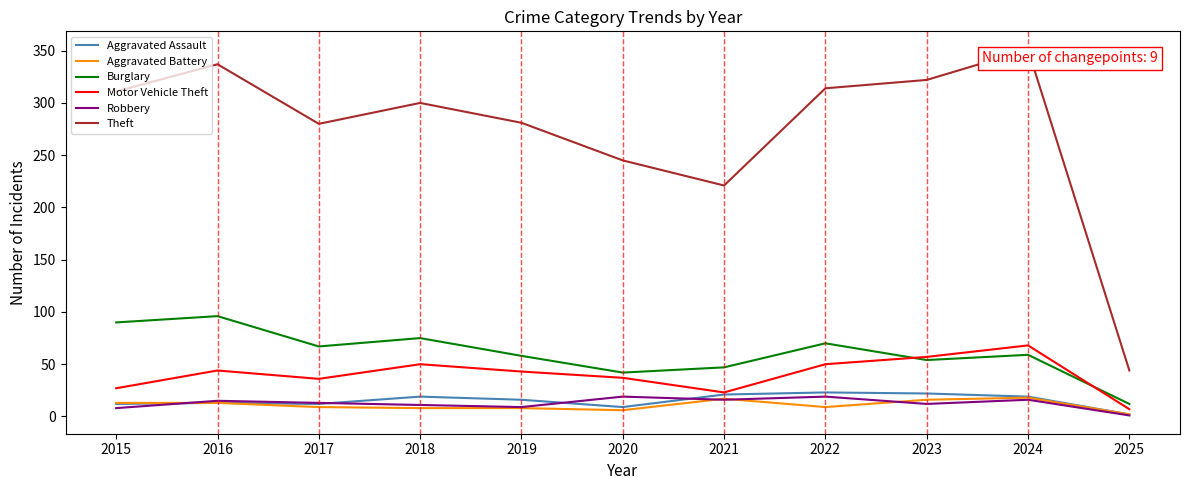

How many interior local valleys does the Burglary series have?

3